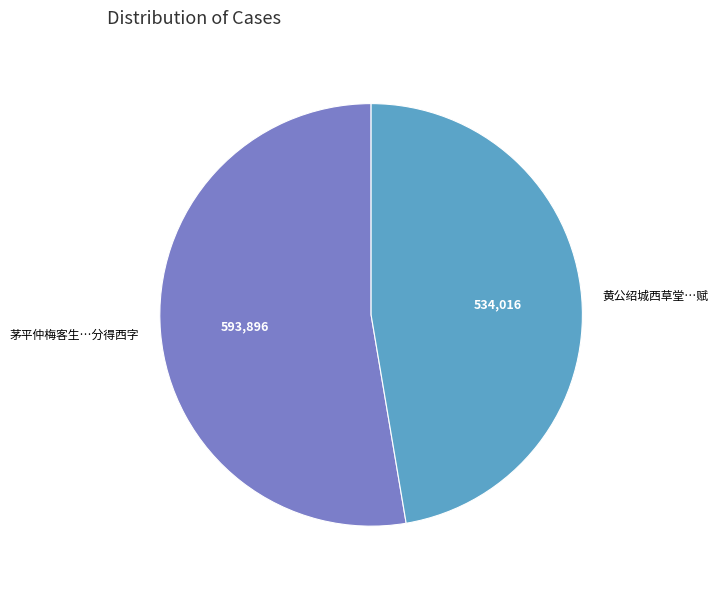

Does any single category account for the majority?

Yes